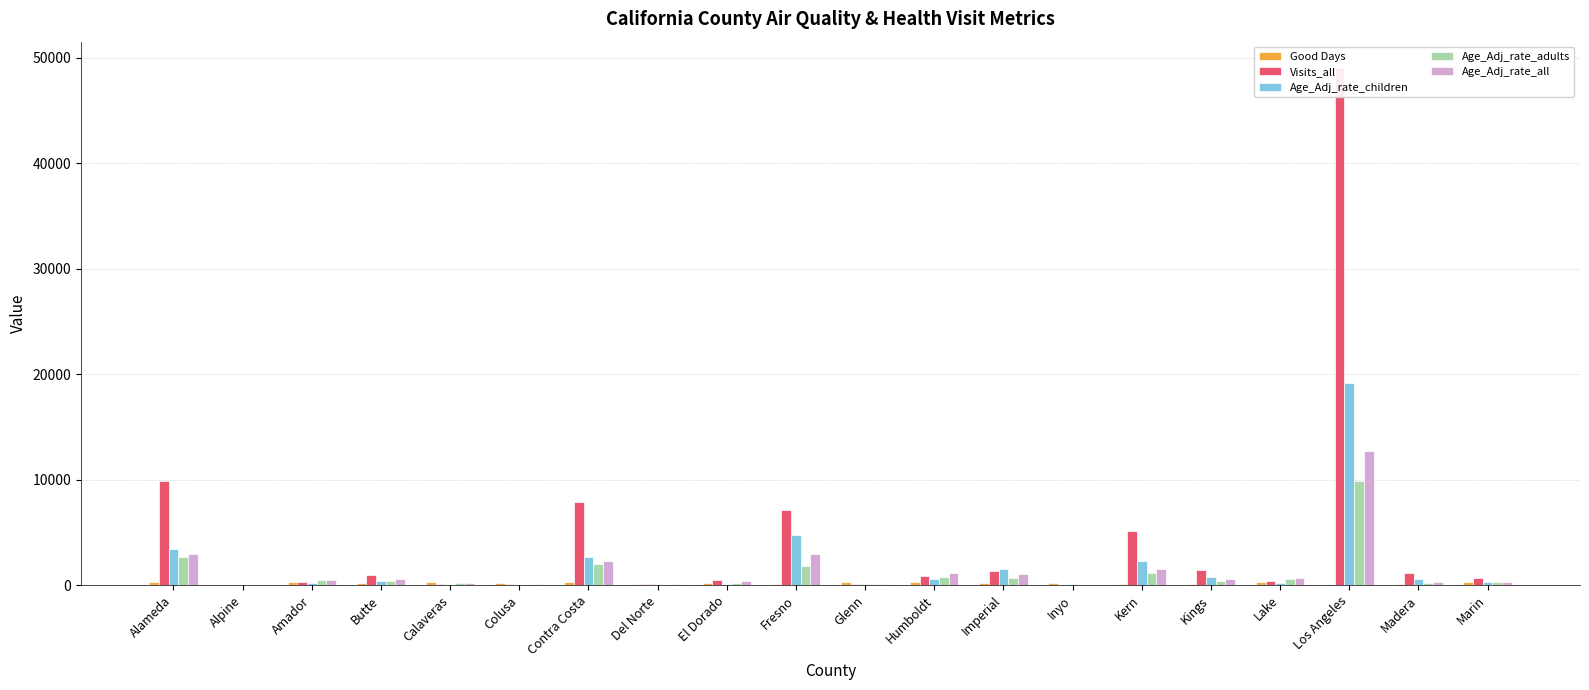

Which label corresponds to the smallest value in the chart?

Alpine